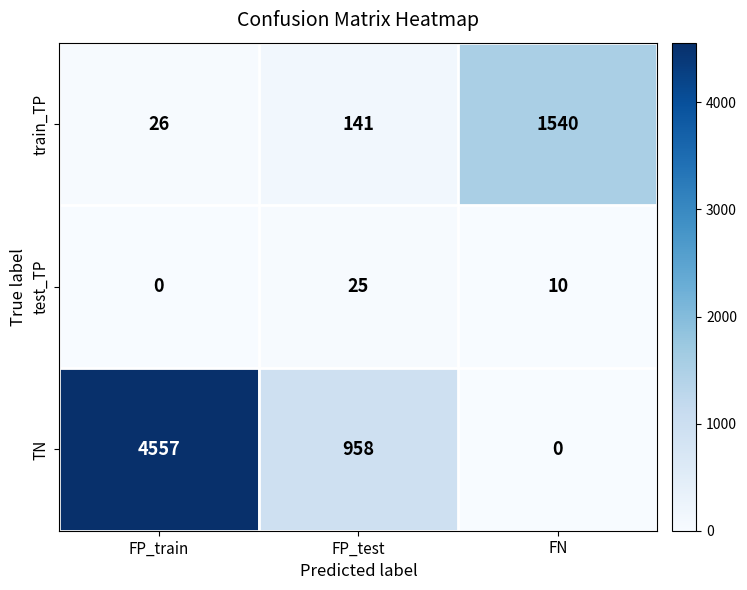

Which series has the widest spread of values?

TN